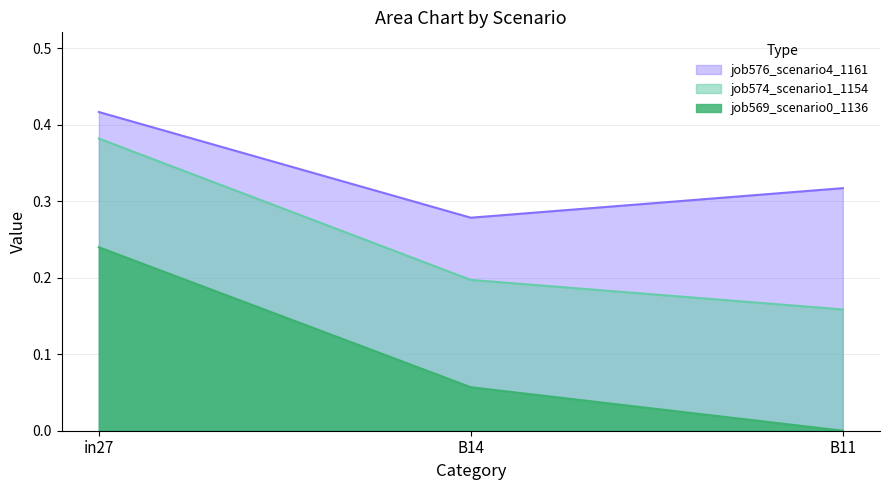

What is the sum of all job574_scenario1_1154 values?

0.7